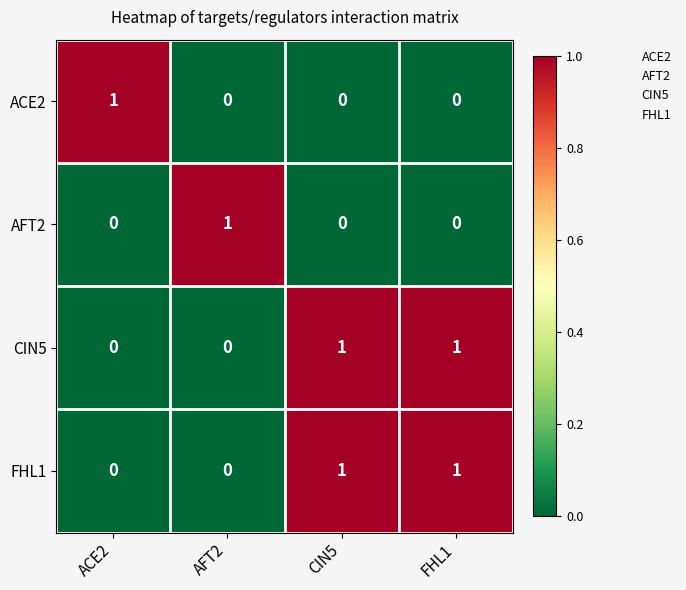

At how many categories does at least one series exceed 0?

4